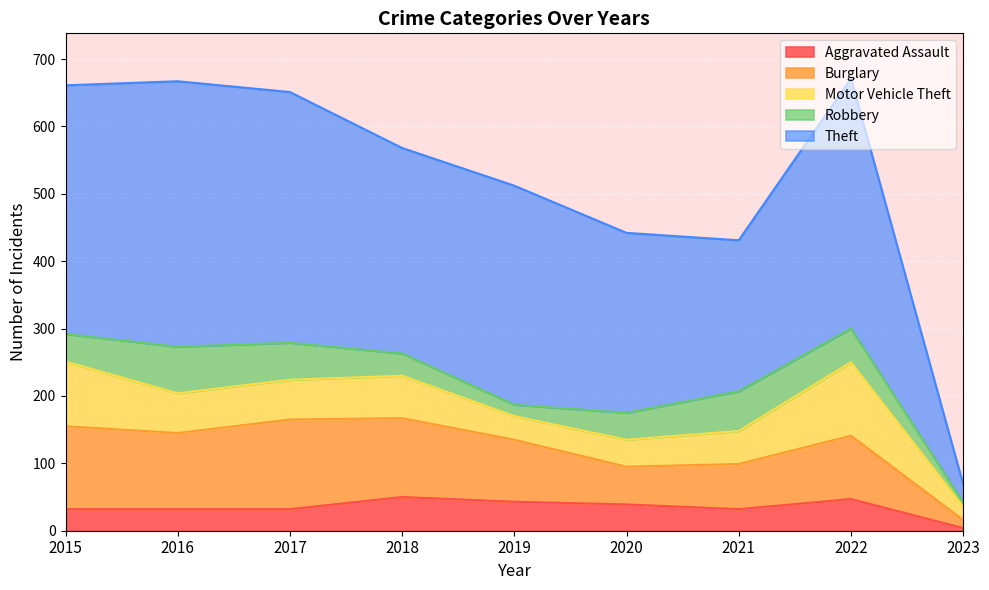

How many intersections are there between Burglary and Motor Vehicle Theft?

1